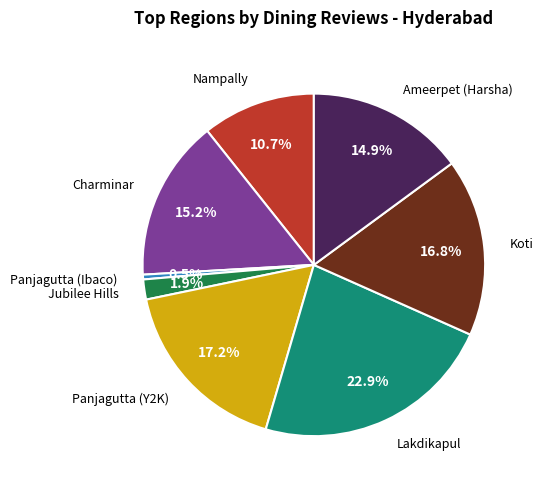

Does any single category account for the majority?

No